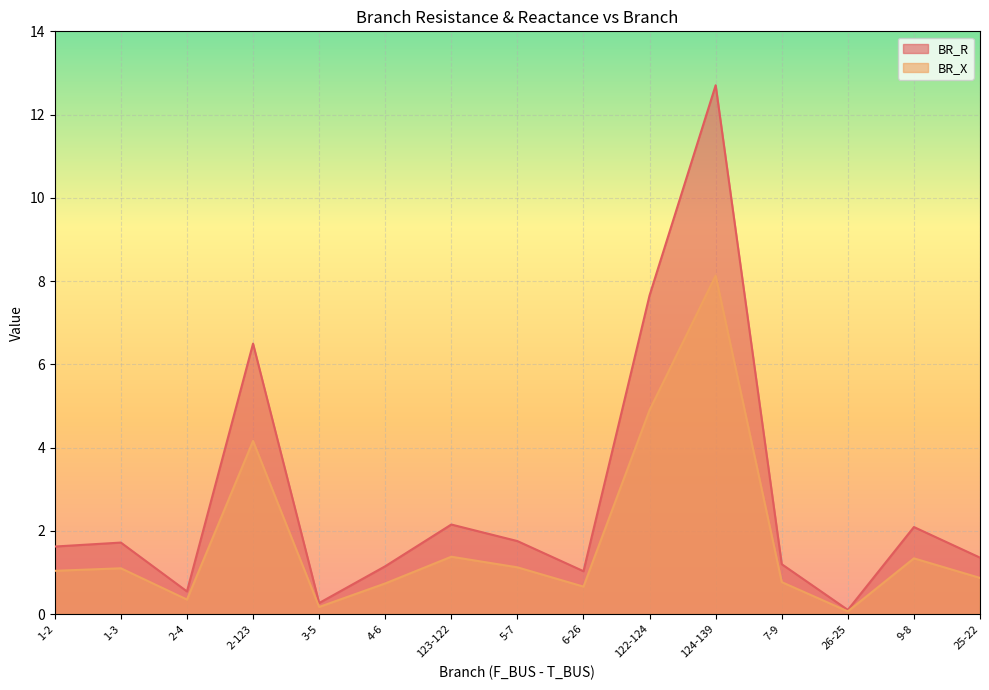

What is the label of the 7th point from the right?

6-26